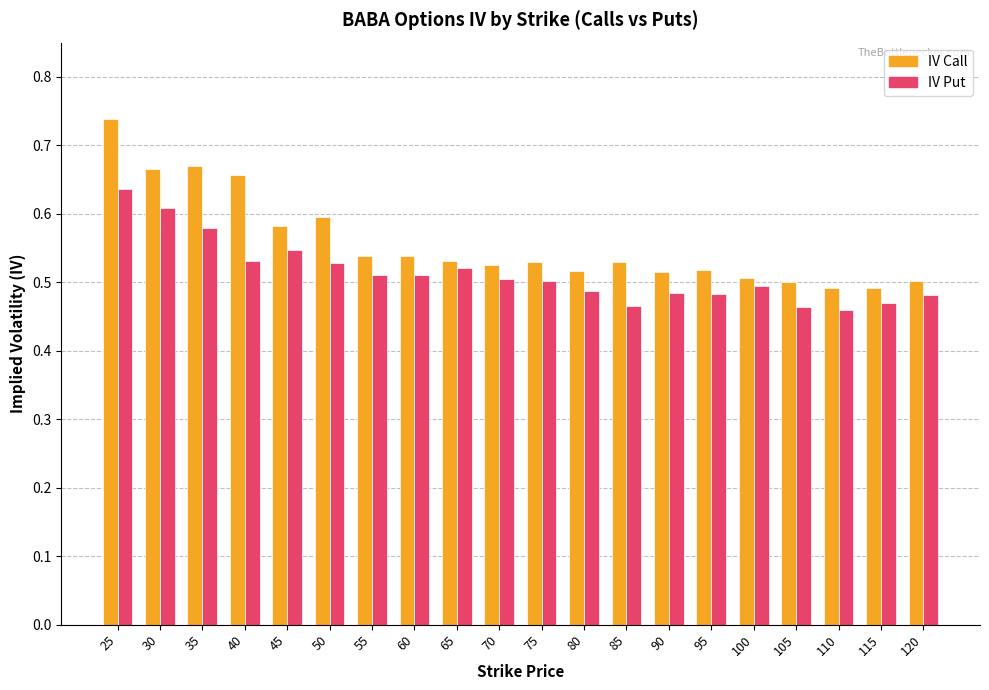

Which category has the highest value across all series?

25